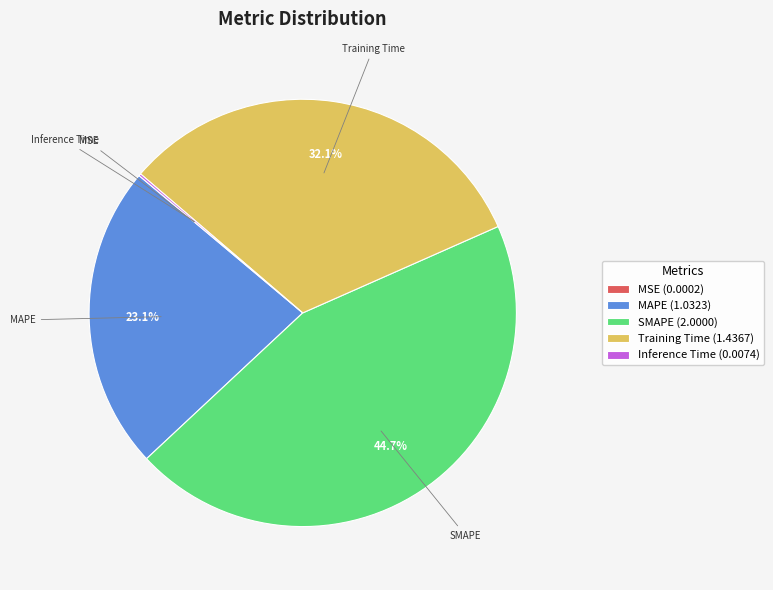

Which slice is the largest?

SMAPE